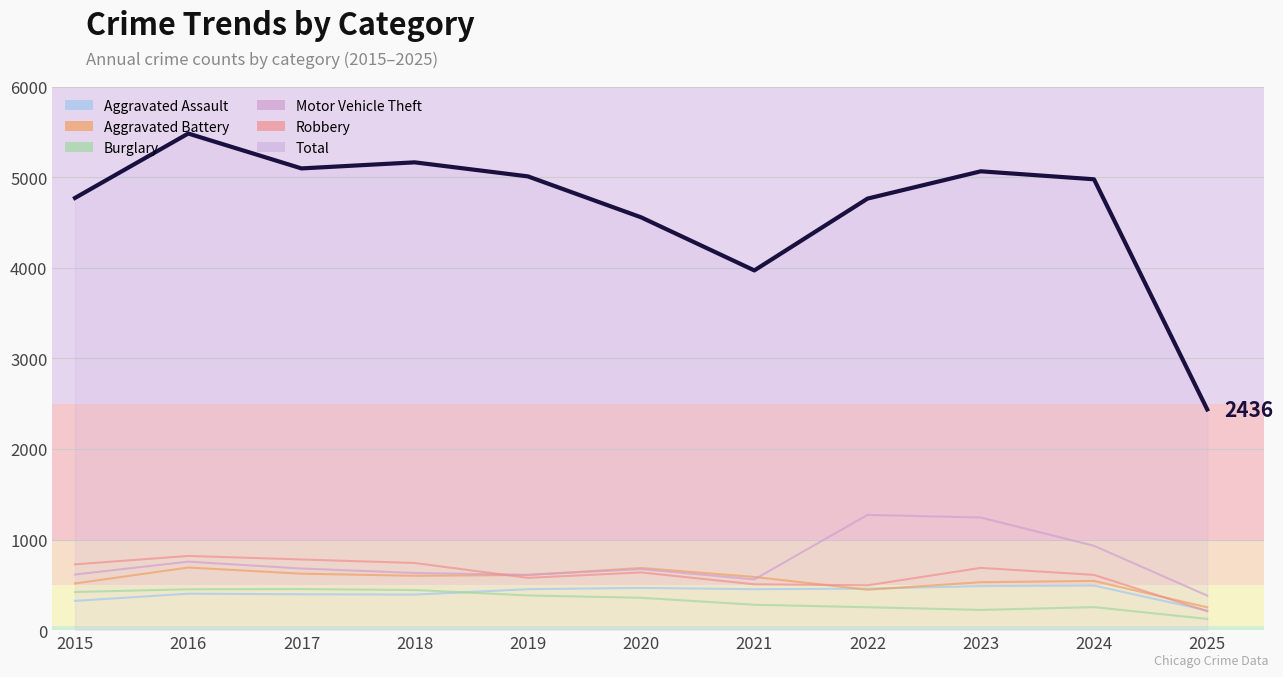

What is the difference between the second highest and second lowest values in the Motor Vehicle Theft series?

683